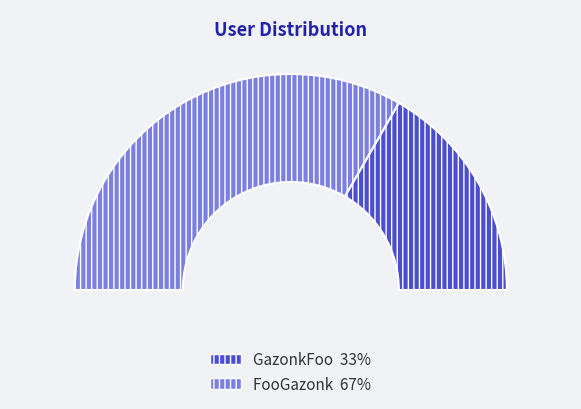

What percentage is the FooGazonk slice, to the nearest percent?

67%